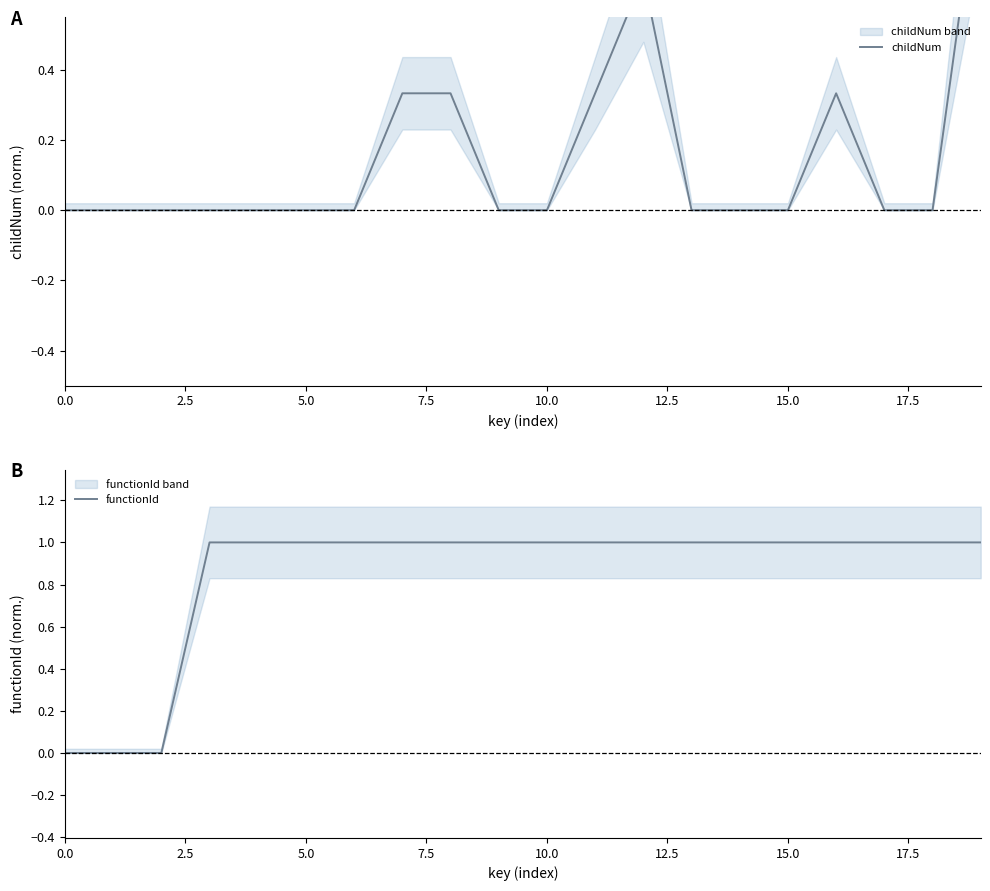

How many values in childNum are above zero?

6